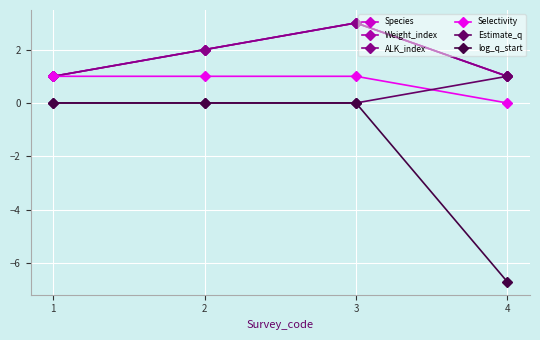

Is the value of Selectivity at 3 greater than the value of Estimate_q at 1?

Yes